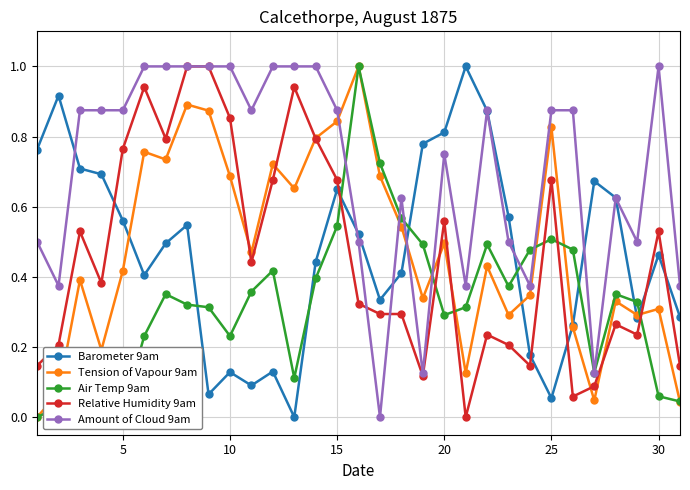

True or false: Barometer 9am has more than 1 interior local peaks.

True